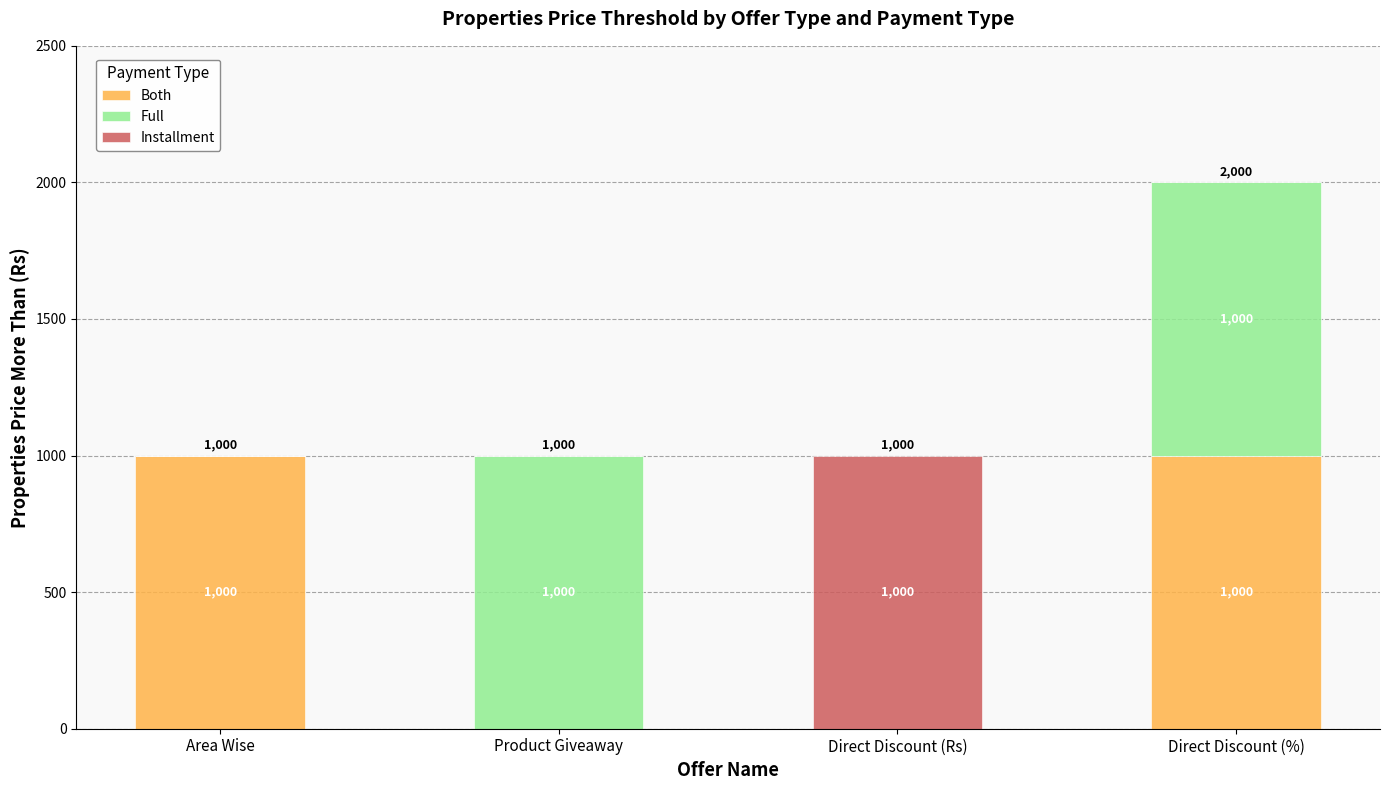

Read the Both value at Area Wise, to the nearest 10.

1000